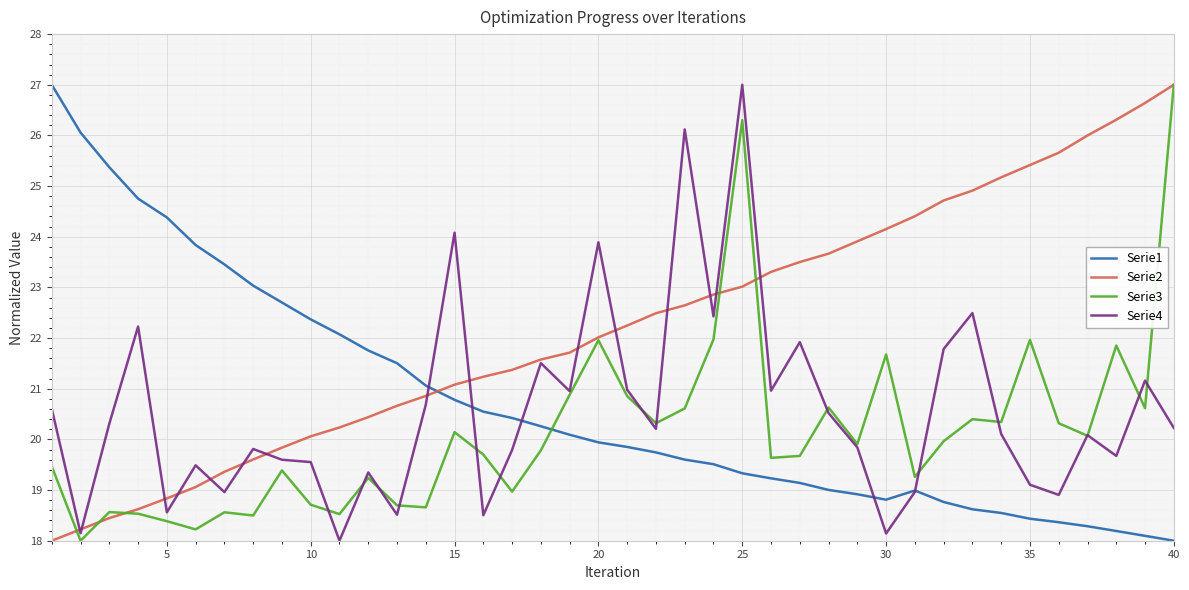

Which series has the largest total across all categories?

Serie2